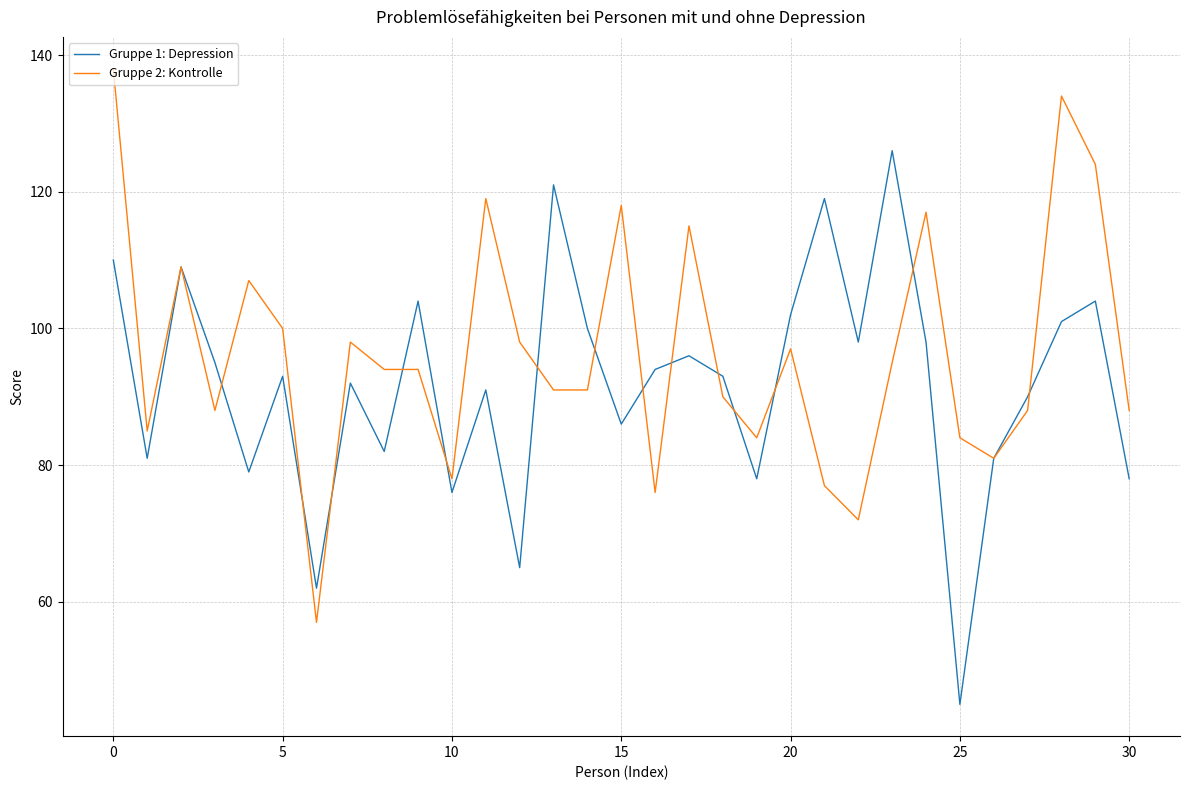

Which series has the largest total across all categories?

Gruppe 2: Kontrolle